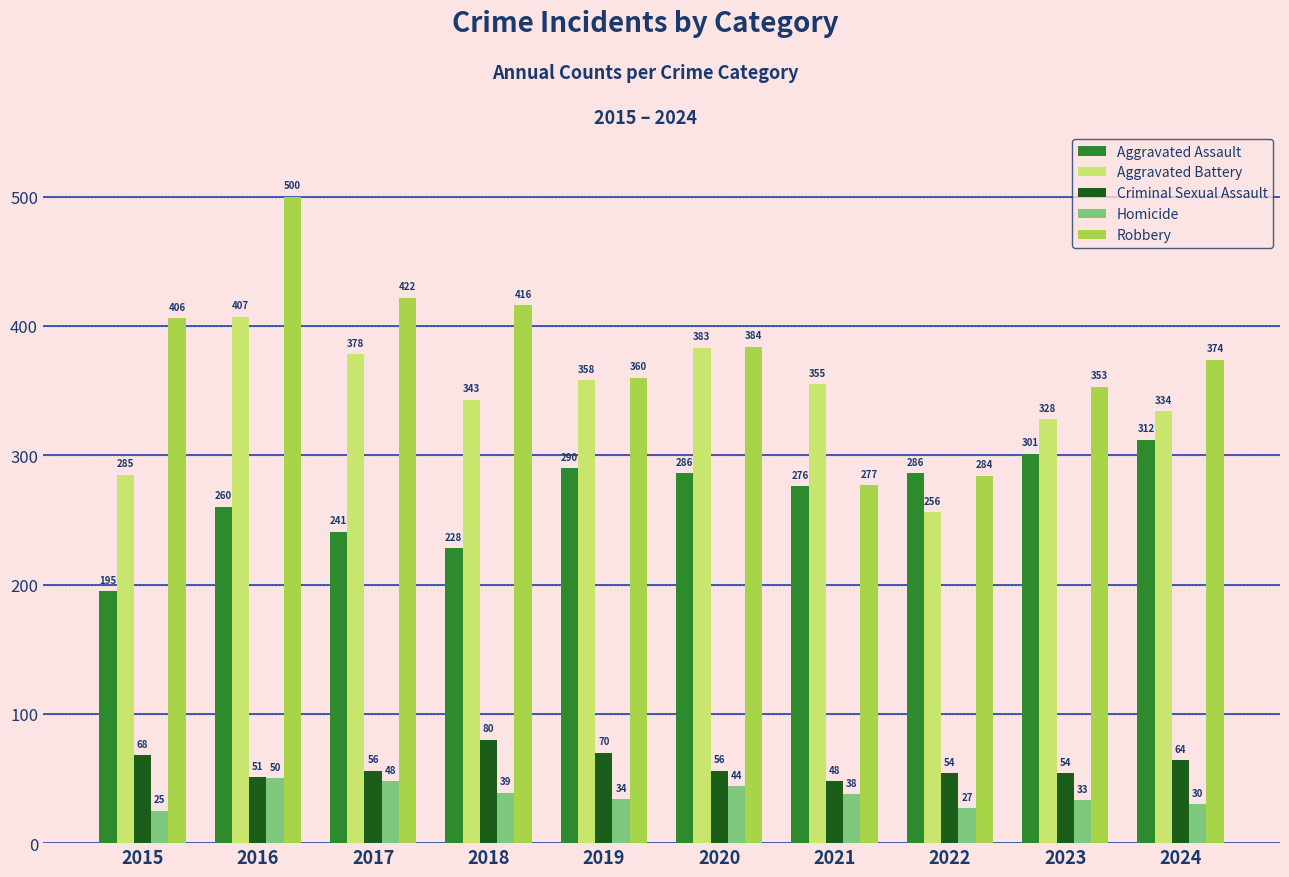

At which label is Robbery closest to 388?

2020